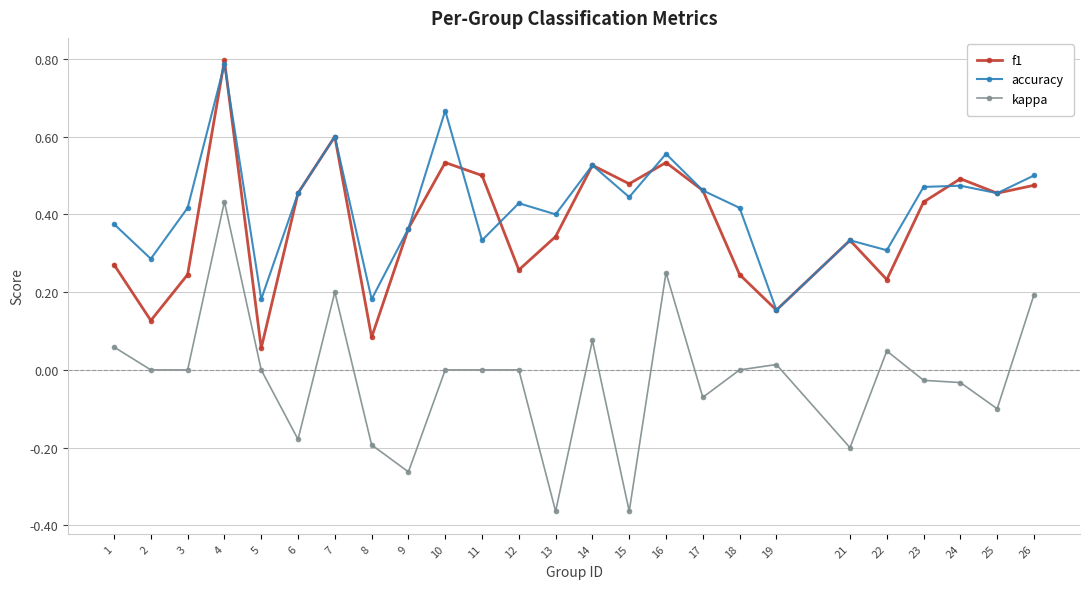

At which label does accuracy reach its minimum?

19